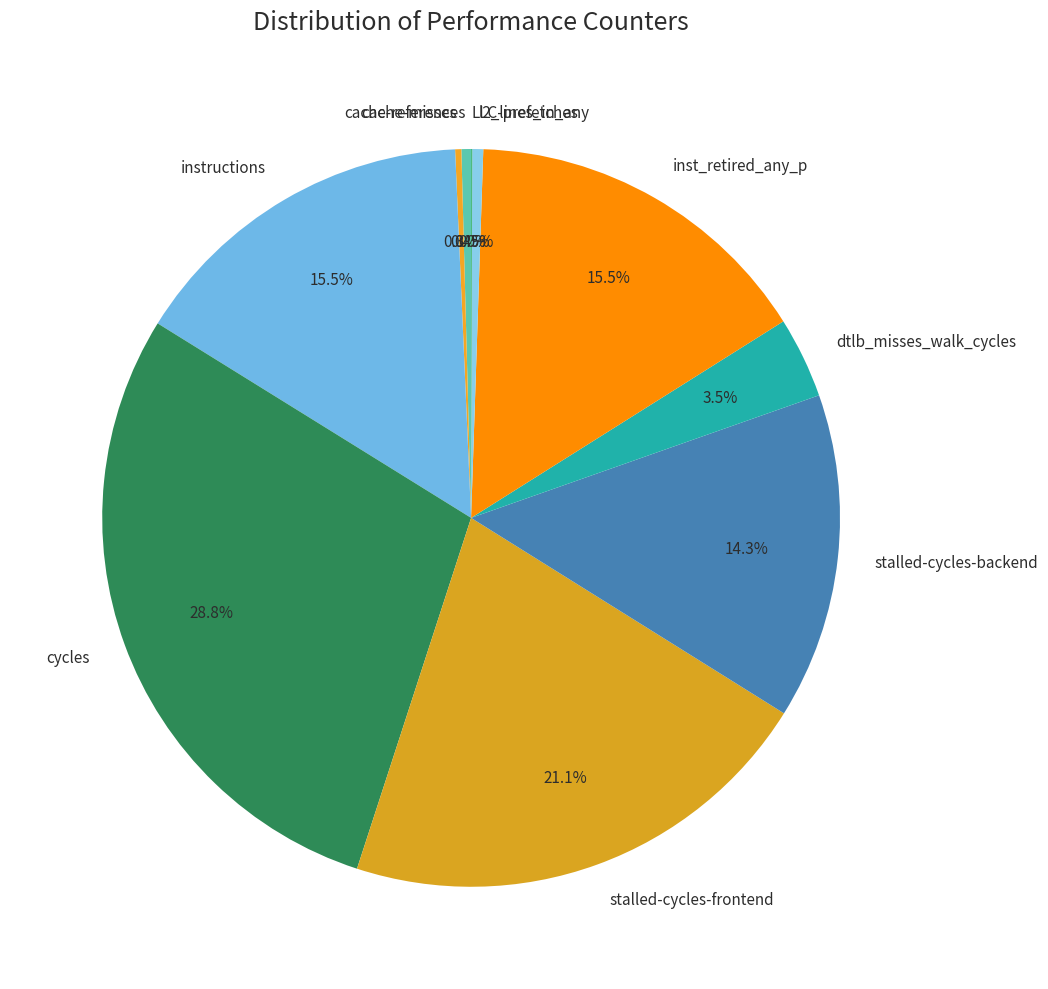

Is there any slice that represents more than half of the pie?

No